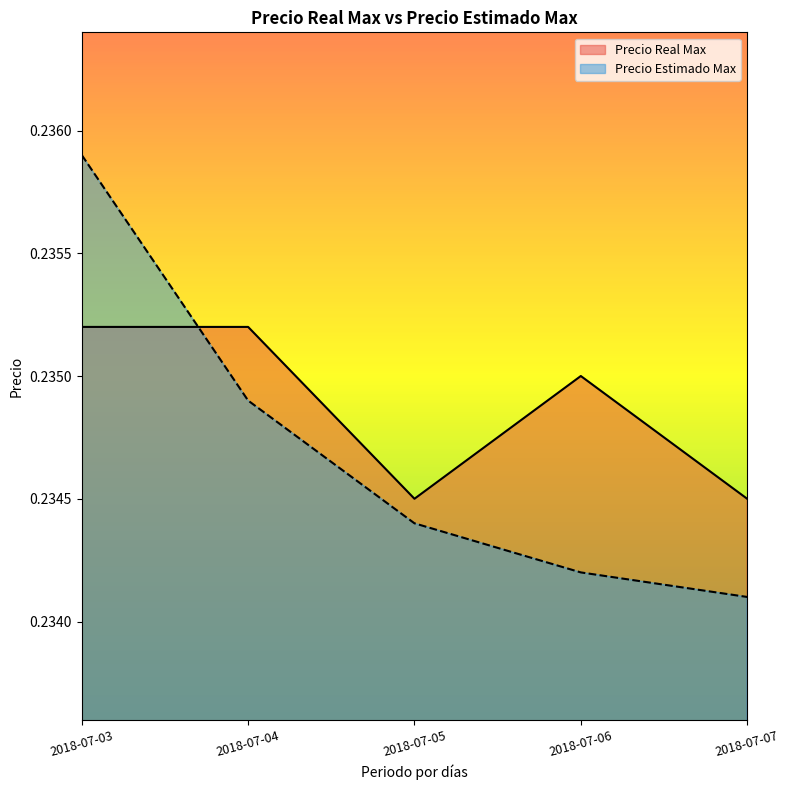

At which category is the sum across all series the highest?

2018-07-03